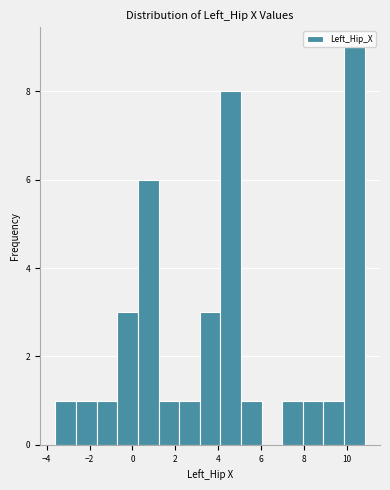

Over which range of the x-axis is the bar tallest?

9.8 to 10.8